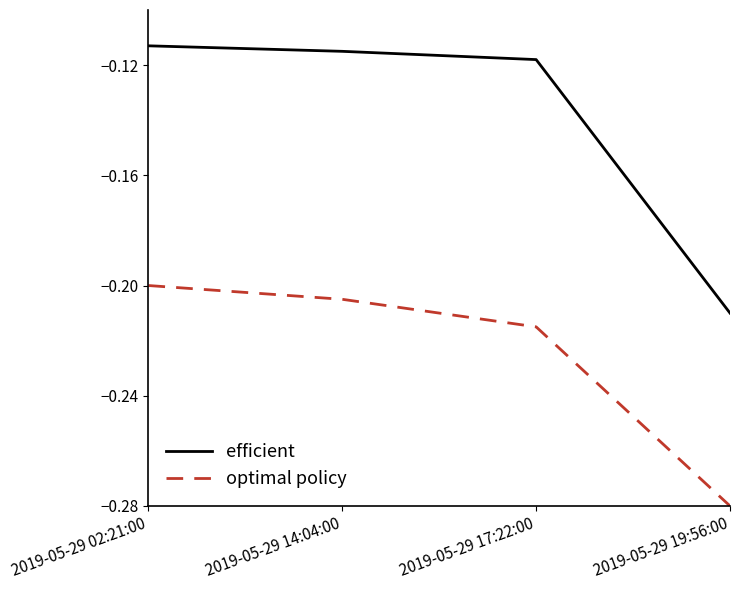

Is this an area chart (filled region under the line)?

No